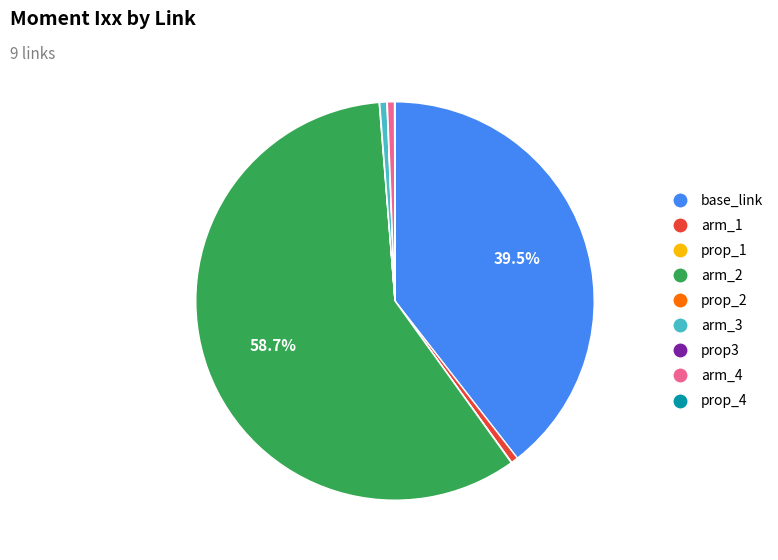

What percentage is NOT represented by arm_2?

41.3%